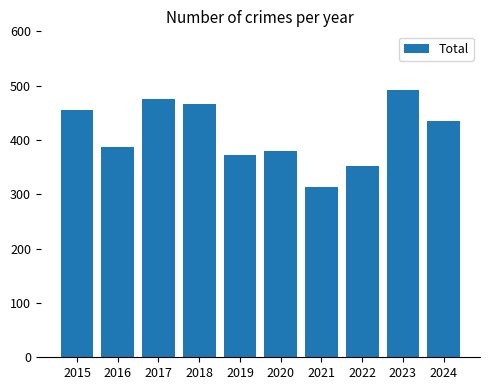

Approximately how many times larger is the value at 2023 compared to 2021?

1.6